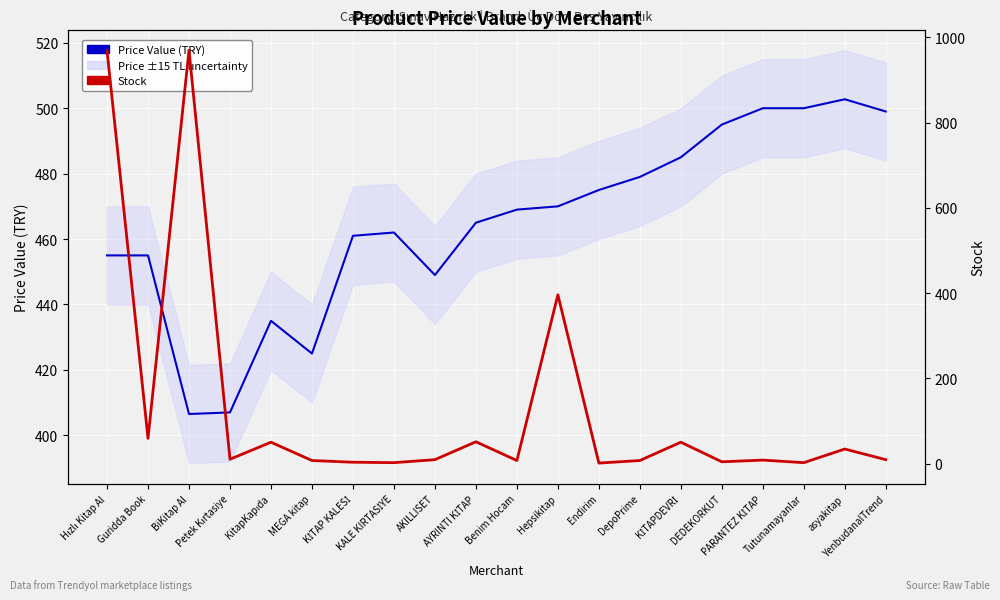

Rank the series at Hızlı Kitap Al from lowest to highest value.

Price Value (TRY), Stock